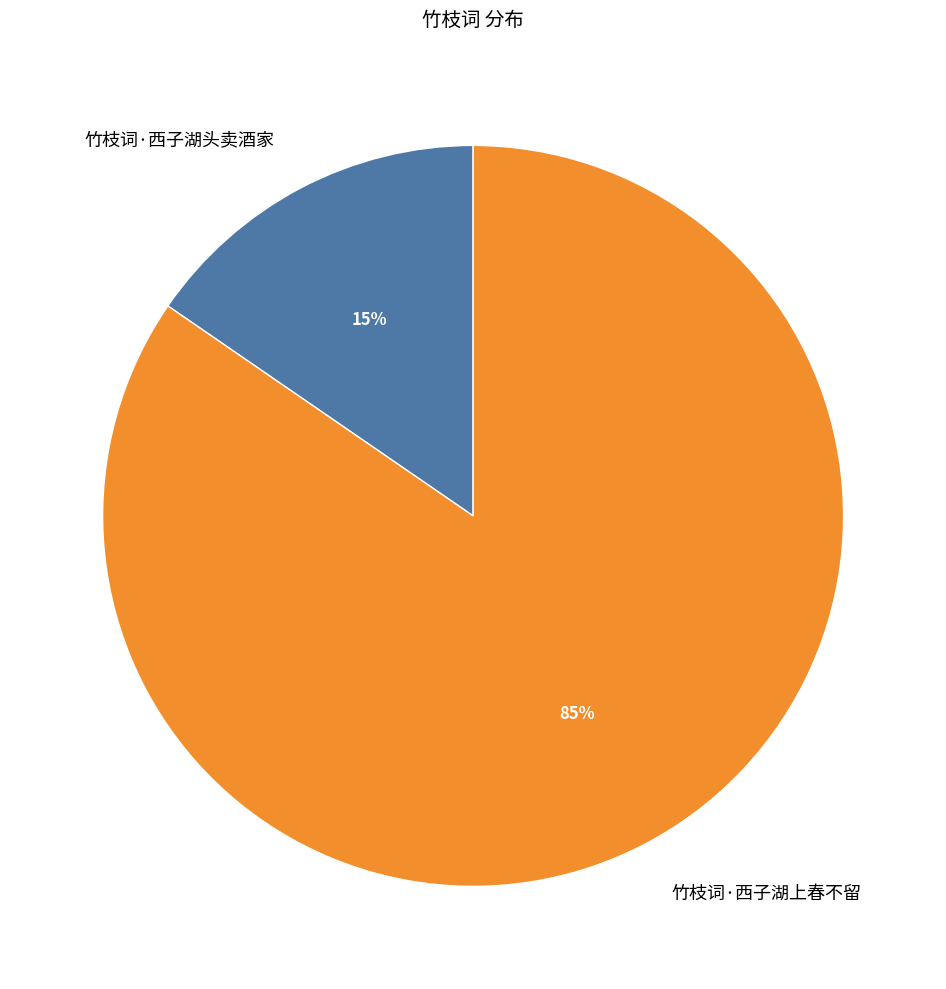

Which has a higher value, 竹枝词·西子湖上春不留 or 竹枝词·西子湖头卖酒家?

竹枝词·西子湖上春不留